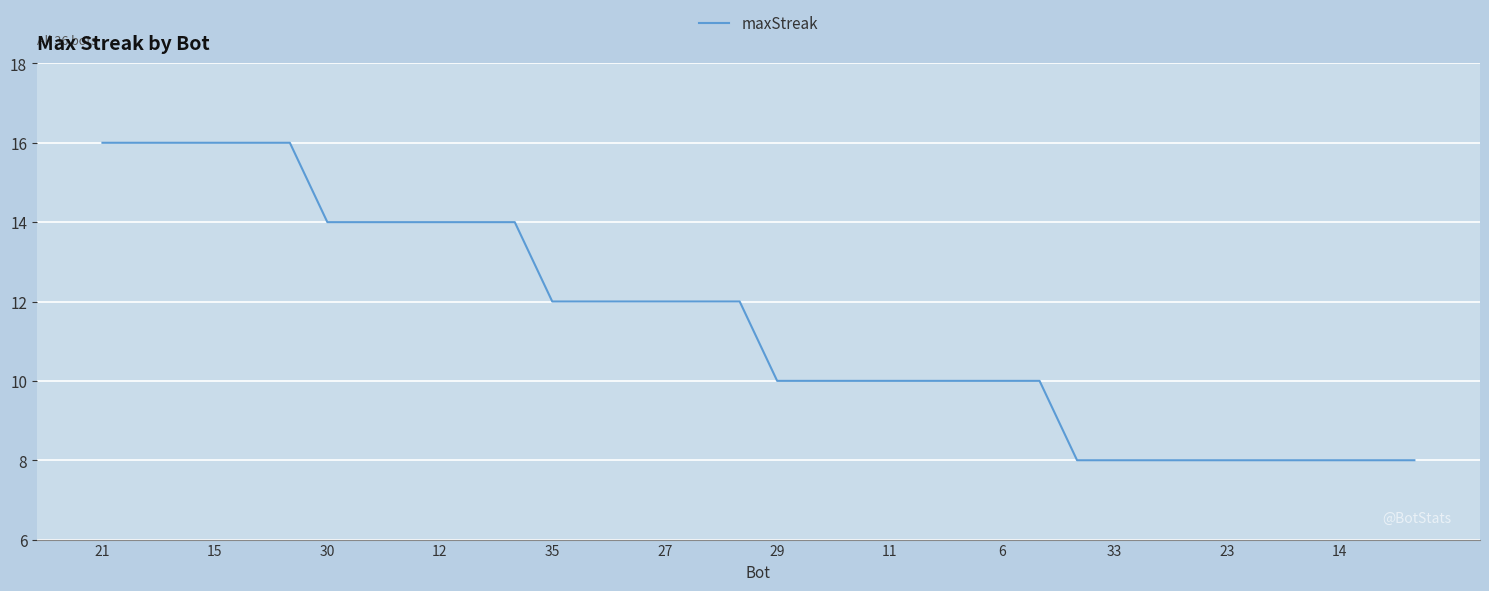

What is the difference between the maximum and minimum values?

8